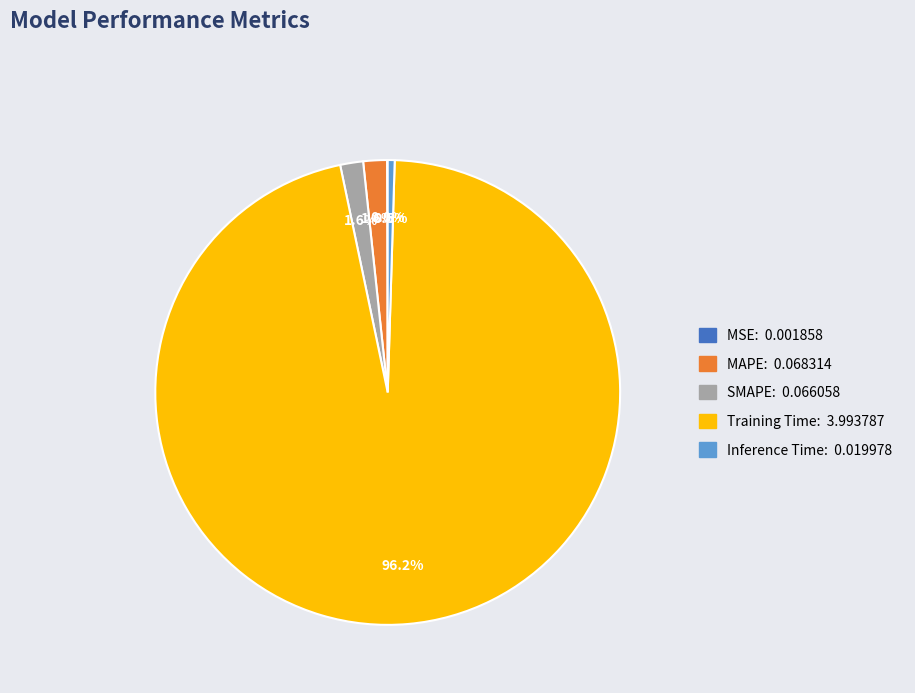

To the nearest percent, what portion does SMAPE represent?

2%